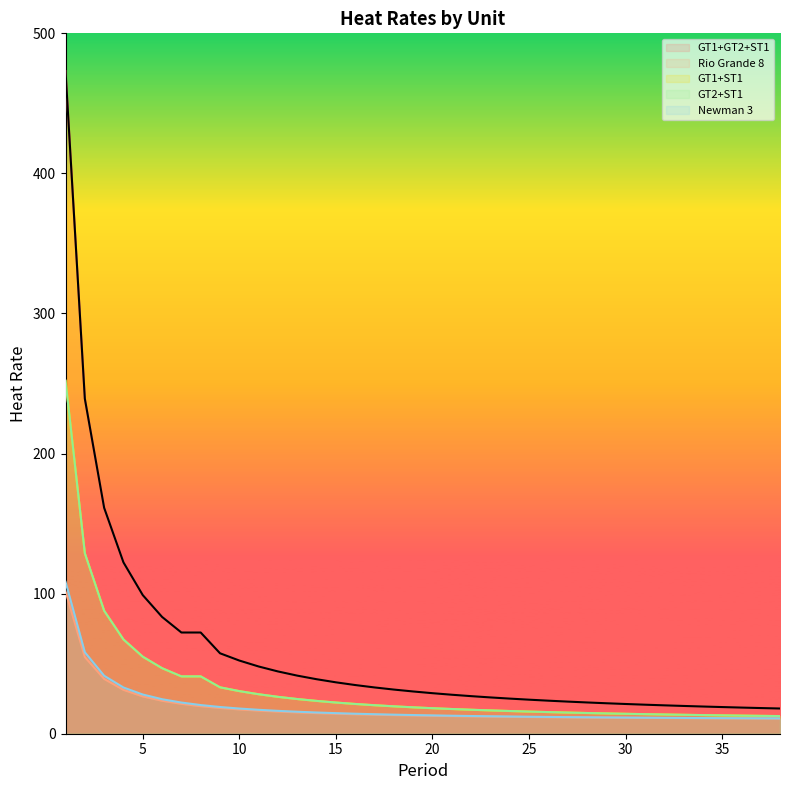

At which label does Newman 3 first exceed 13?

1